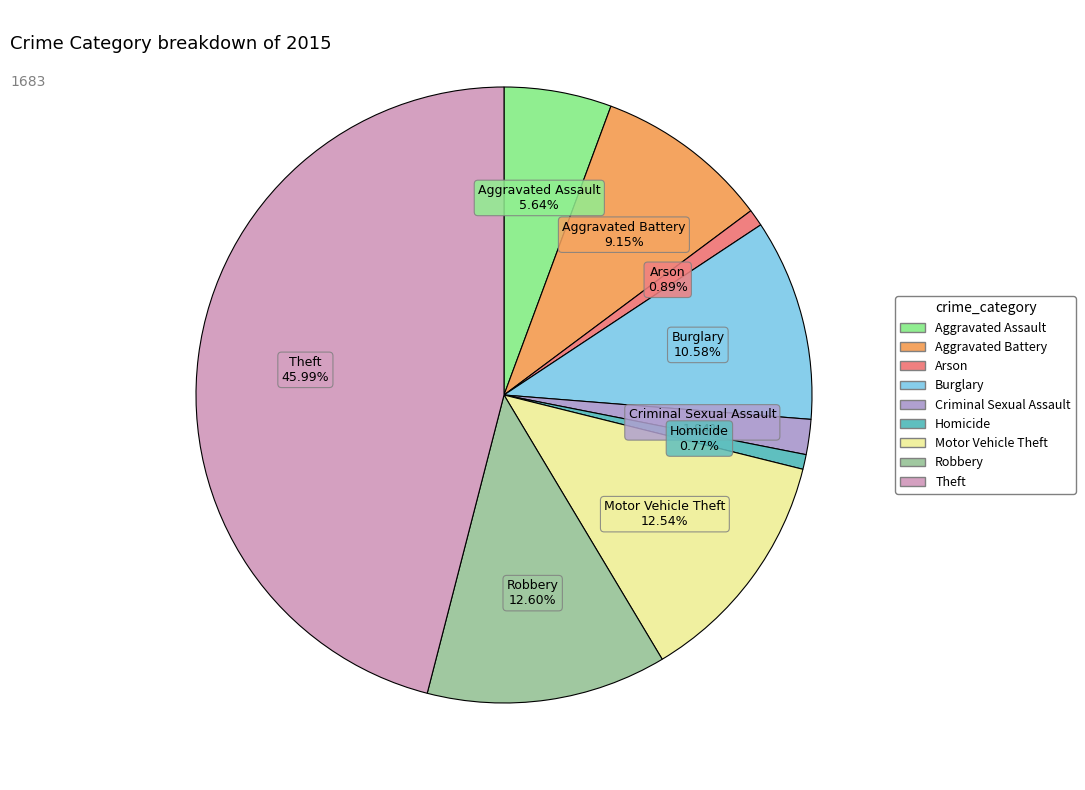

What percentage do Aggravated Battery and Homicide together represent?

9.9%